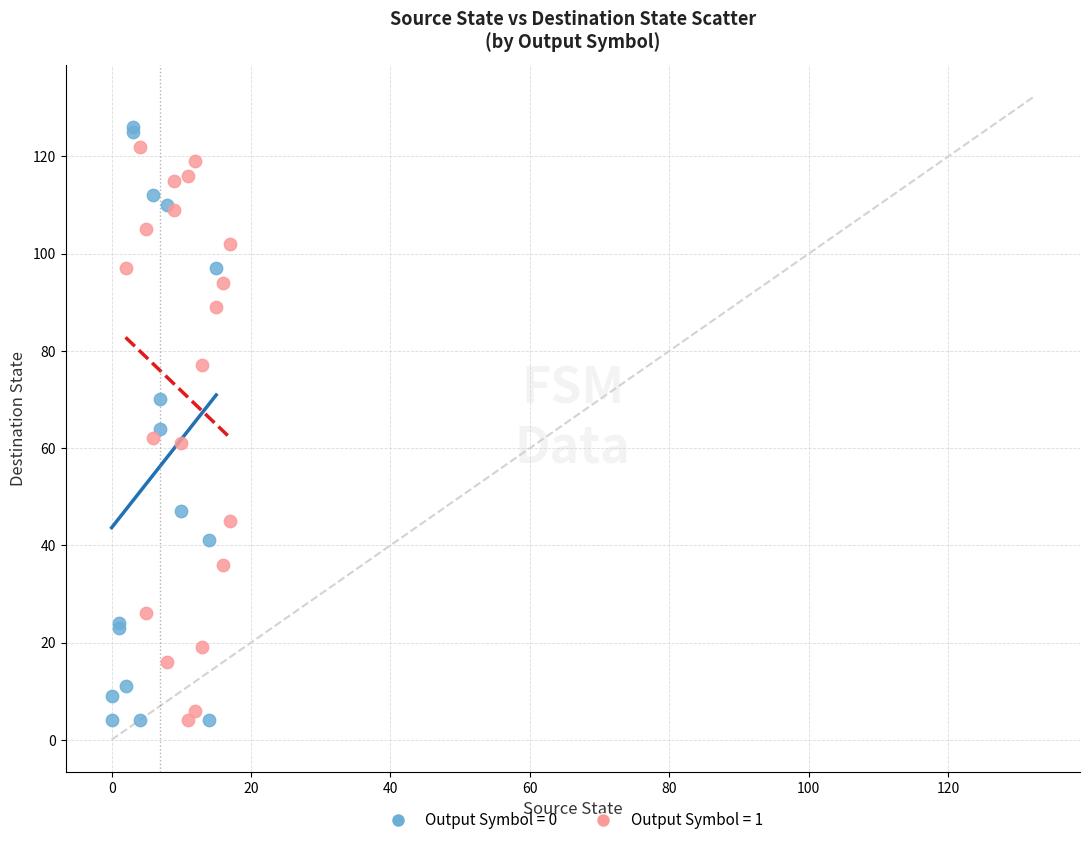

Which series has the widest spread of Y values?

Output Symbol = 0